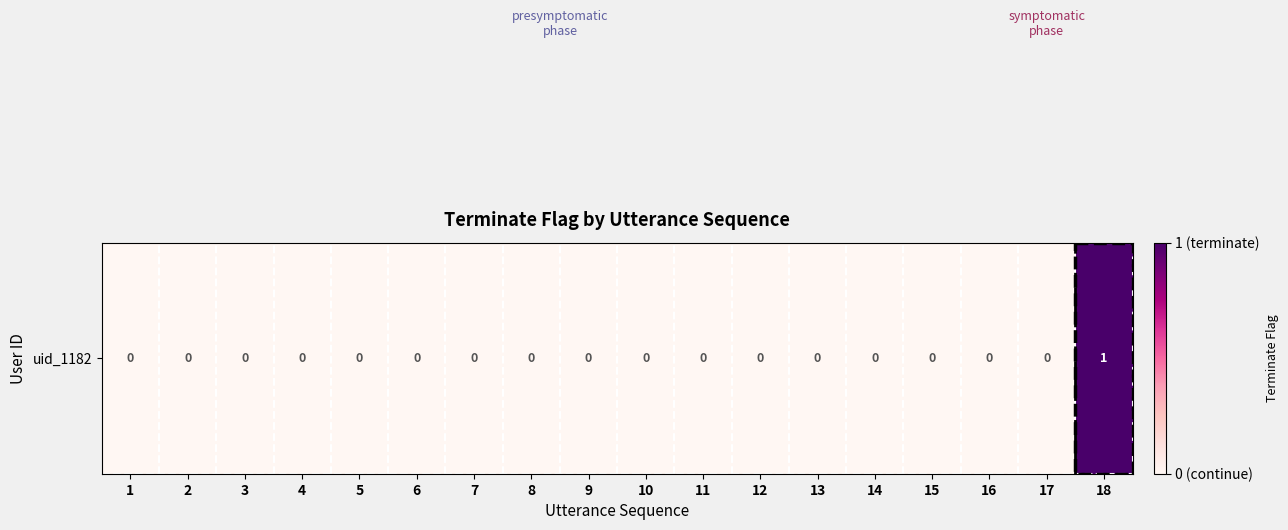

What is the greatest value displayed?

1